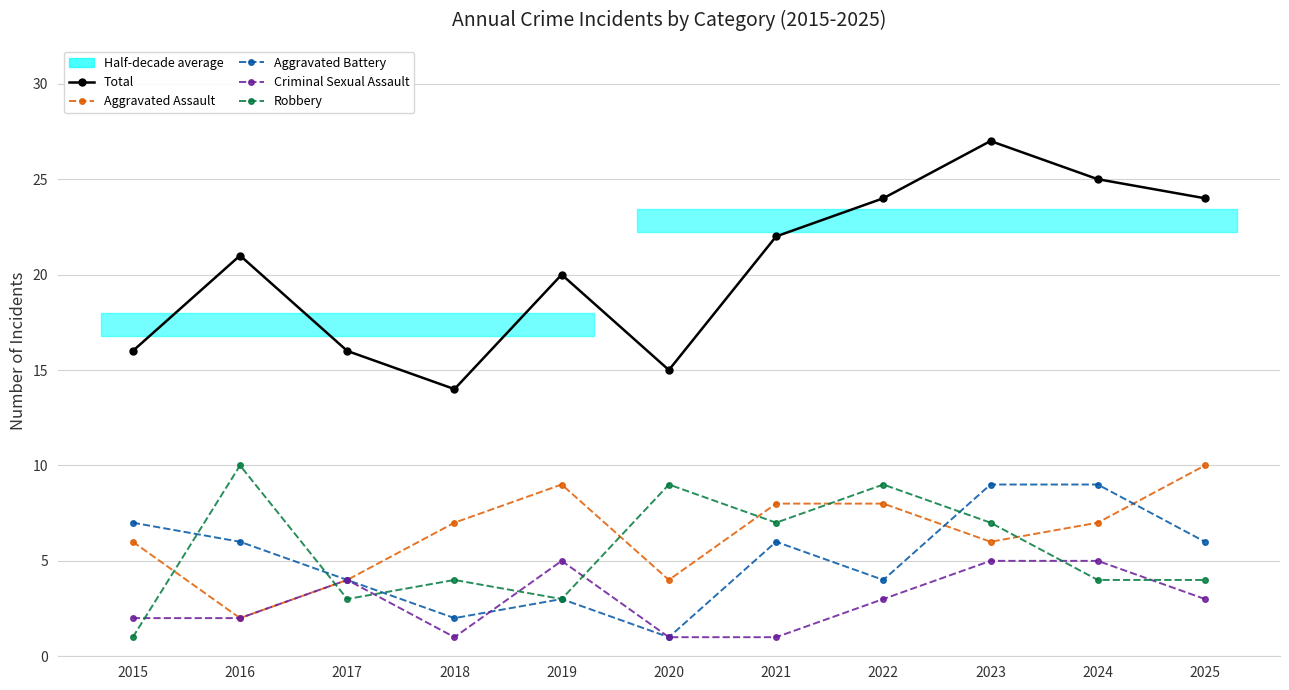

Is this an area chart (filled region under the line)?

No